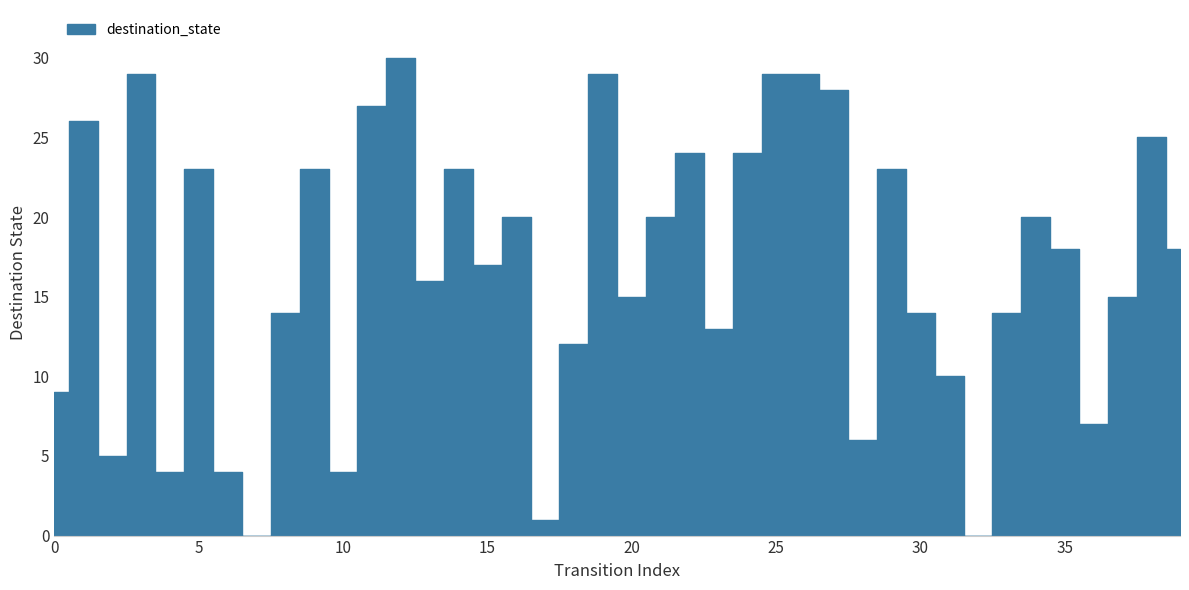

What is the difference between the second highest and minimum values?

29